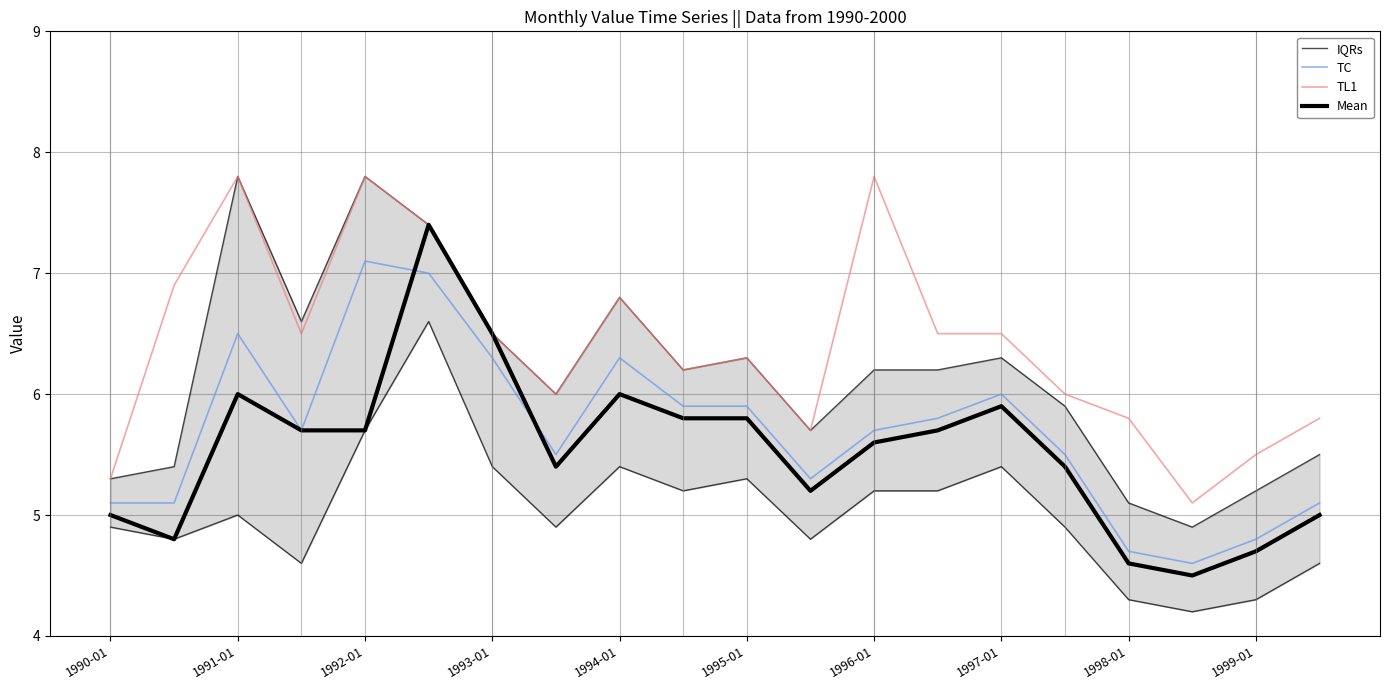

Is it true that TC equals 5.1 at 1990-01?

True